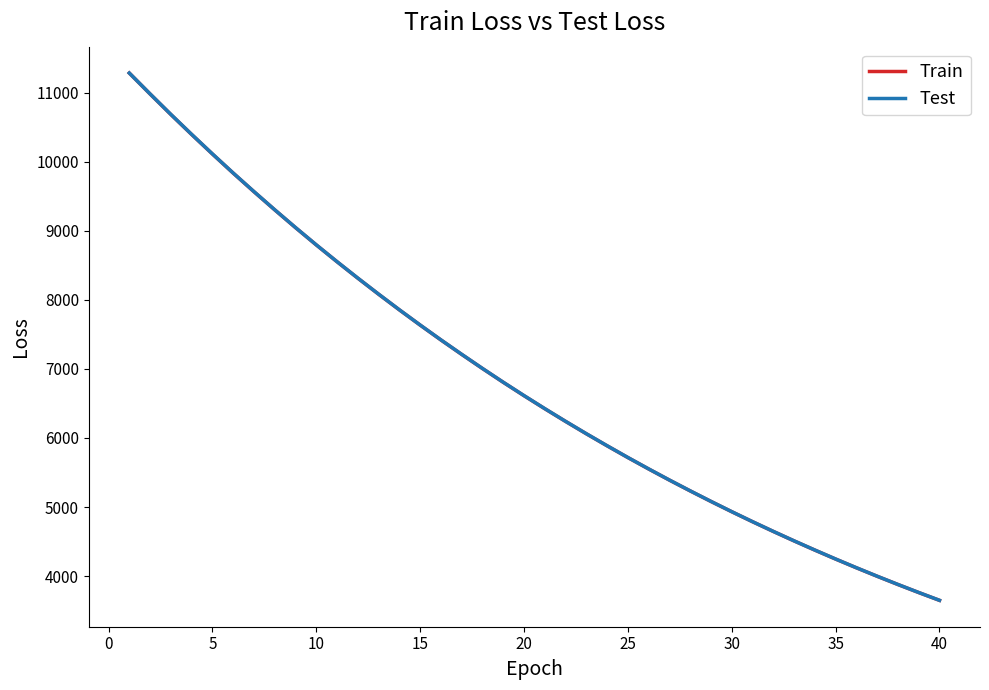

What is the smallest value displayed?

3648.6